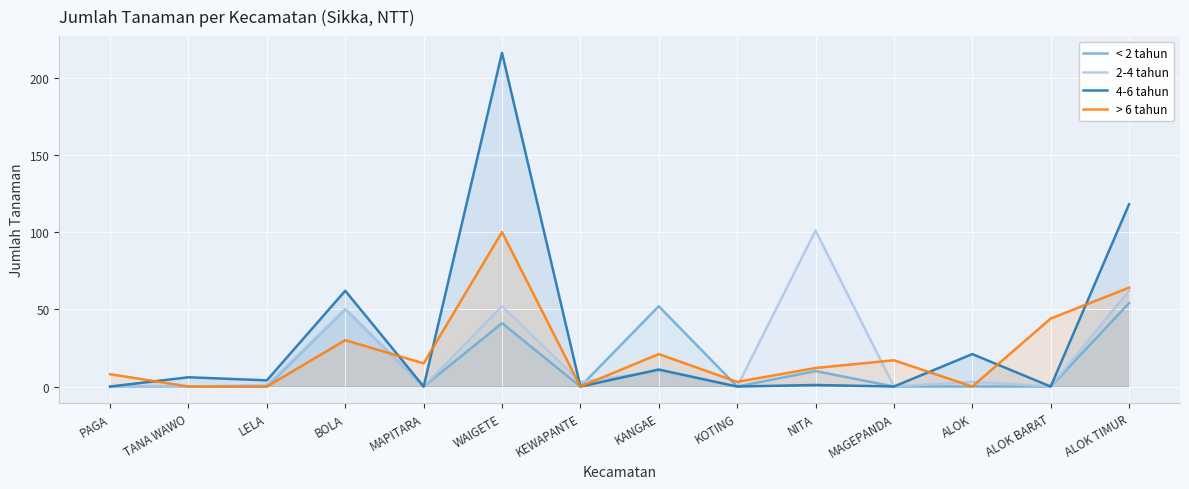

How many data points in 4-6 tahun are less than 4?

7